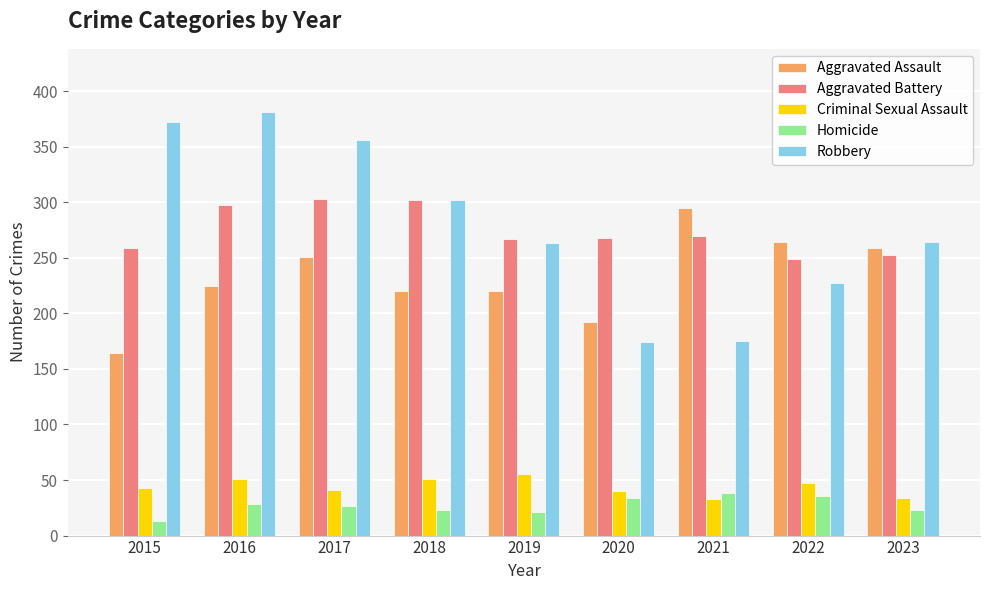

Rank the series by their maximum value, from lowest to highest.

Homicide, Criminal Sexual Assault, Aggravated Assault, Aggravated Battery, Robbery